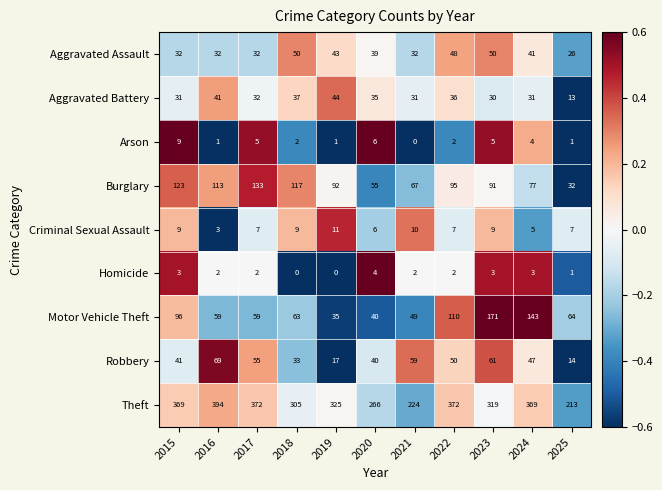

At which label does Robbery reach its peak?

2016